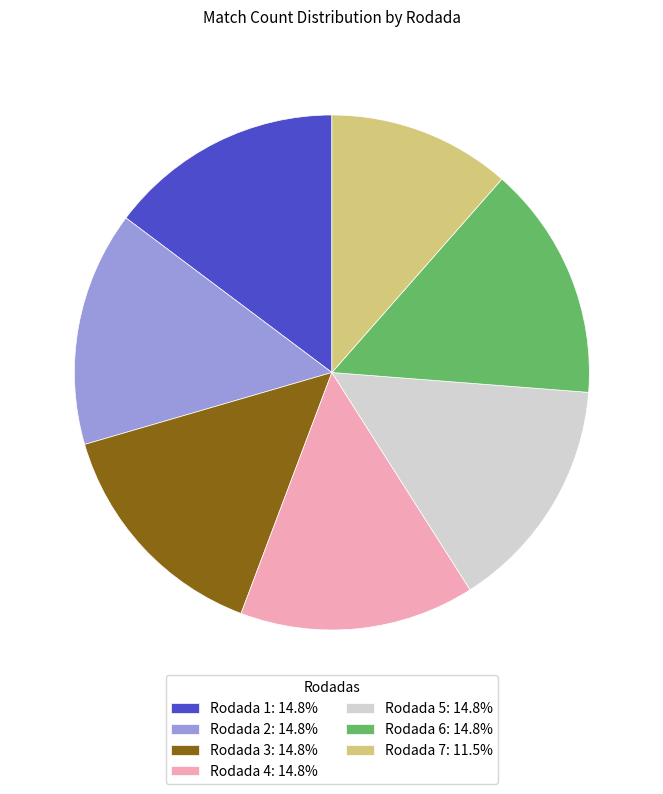

Approximately how many times larger is the value at Rodada 3: 14.8% compared to Rodada 6: 14.8%?

1.0